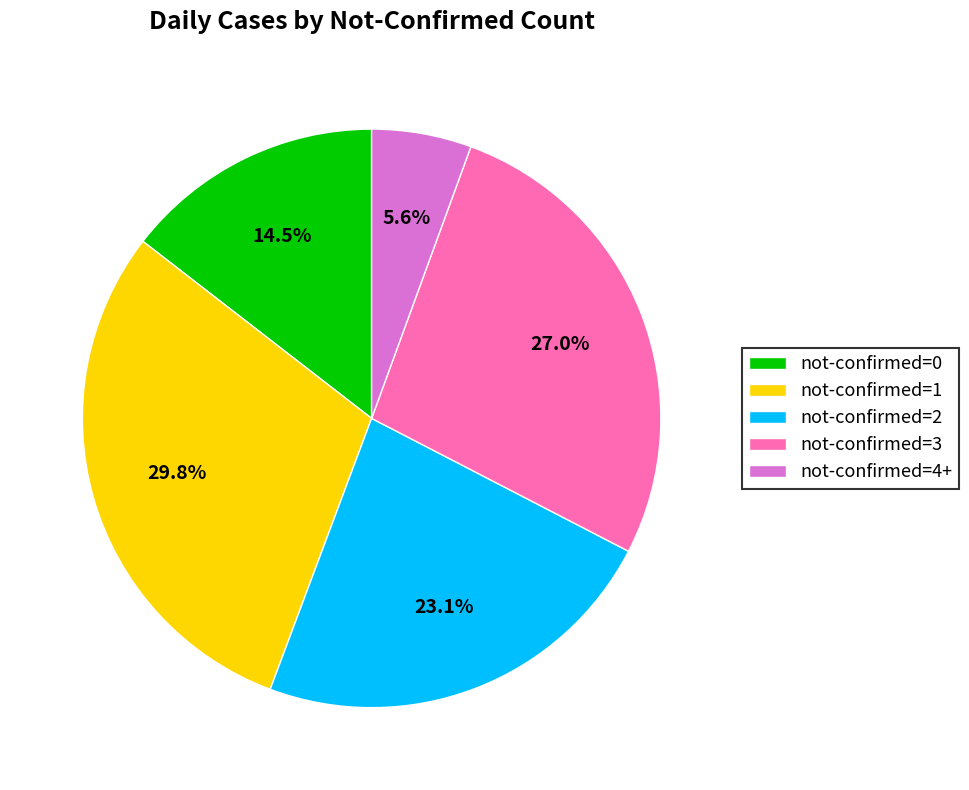

Rank the categories by value from highest to lowest.

not-confirmed=1, not-confirmed=3, not-confirmed=2, not-confirmed=0, not-confirmed=4+